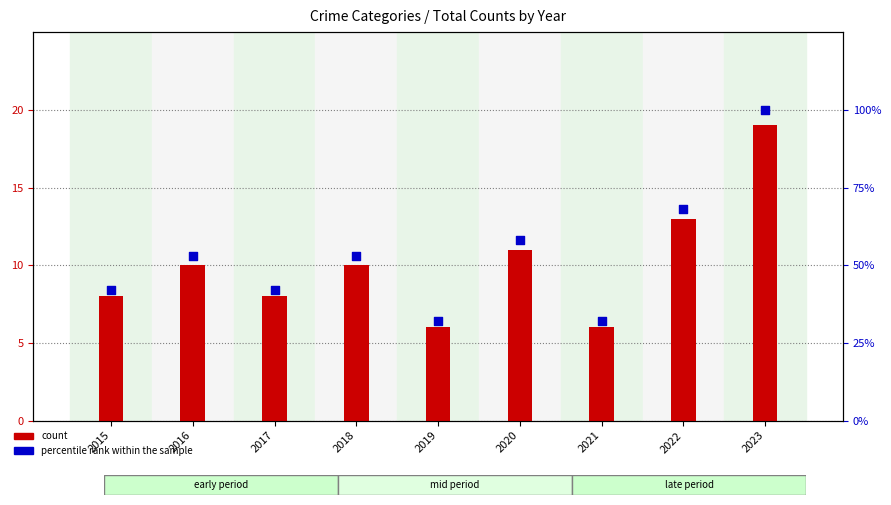

At which category is the sum across all series the highest?

2023